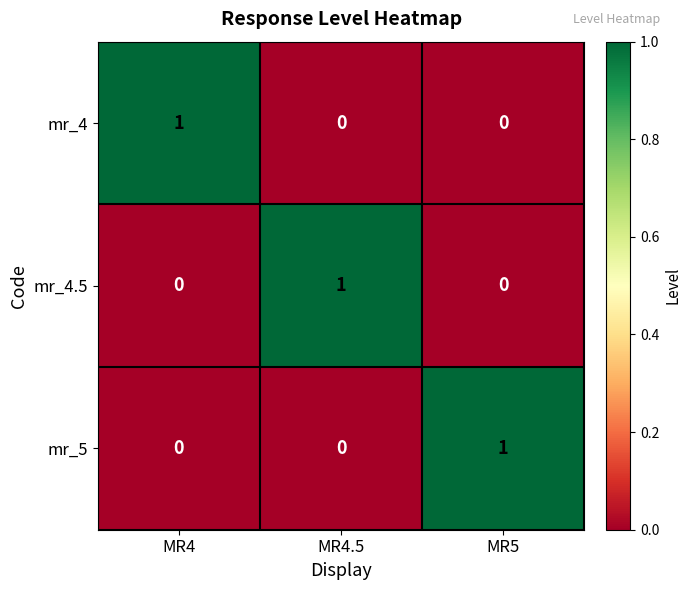

At how many categories does at least one series exceed 0?

3